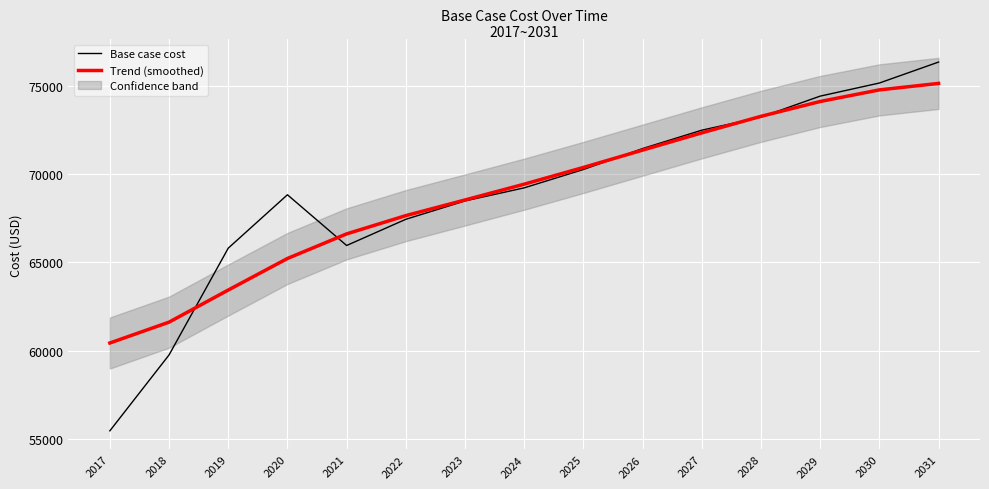

Is this an area chart (filled region under the line)?

No